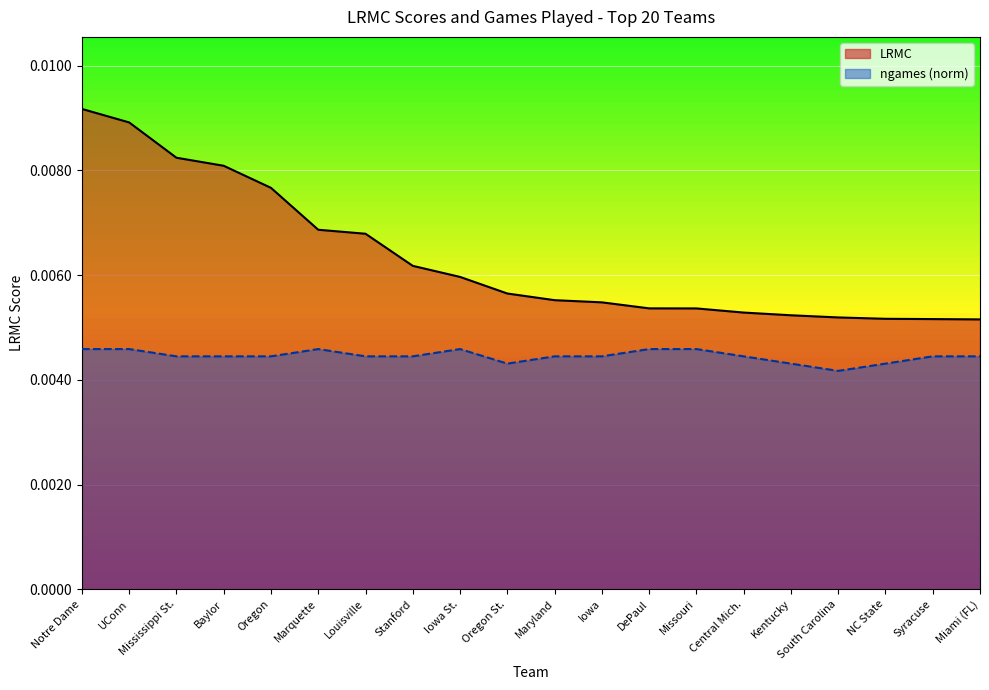

Which series has the largest range (max minus min)?

LRMC